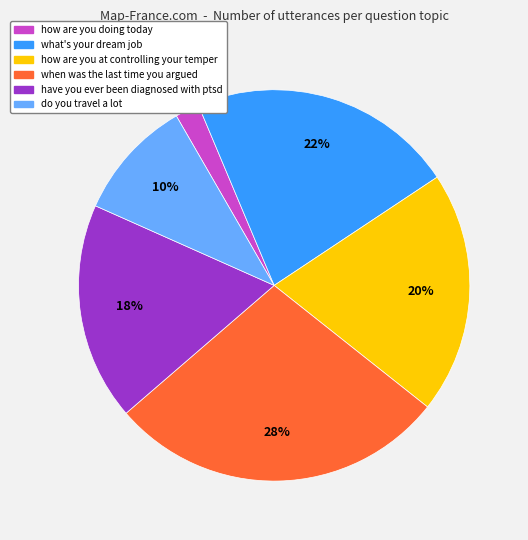

To the nearest percent, what is the difference between the how are you at controlling your temper and have you ever been diagnosed with ptsd slice percentages?

2%